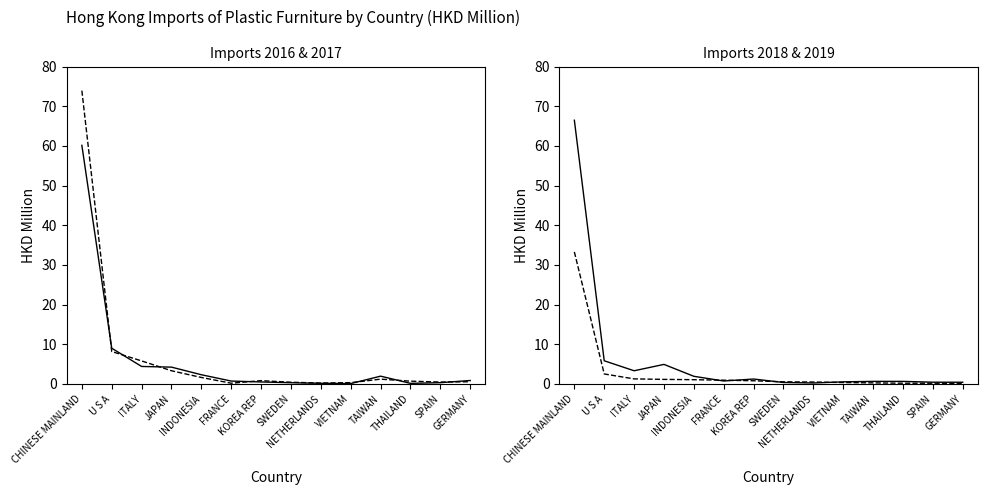

After their last crossing, which series has the higher values: 201907 or 201712?

201712